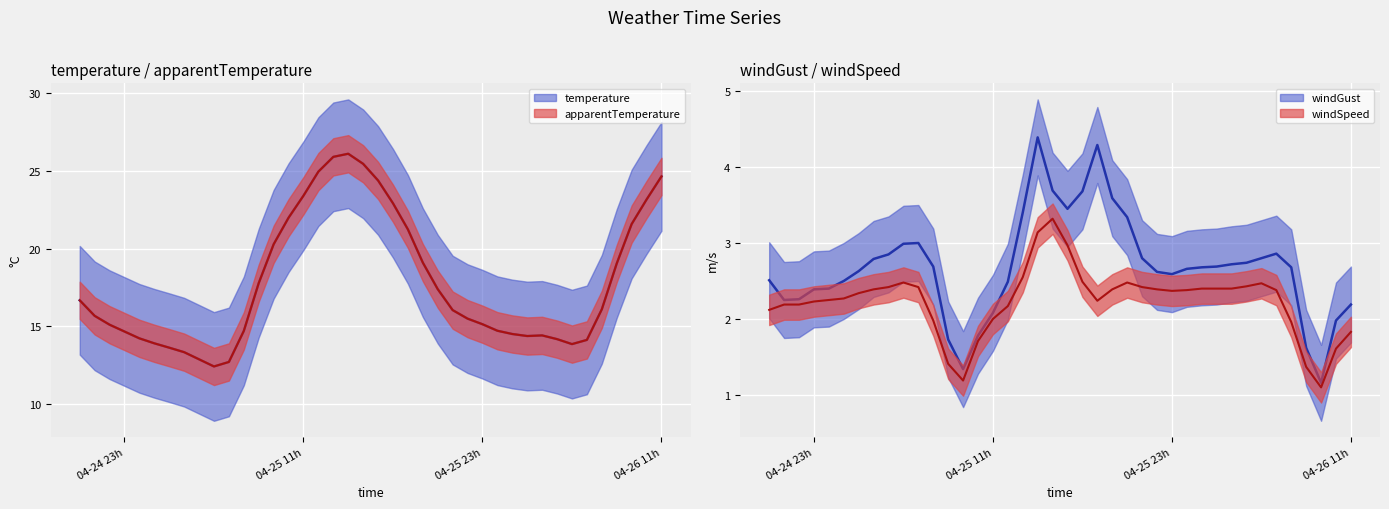

Which series has the largest total across all categories?

temperature